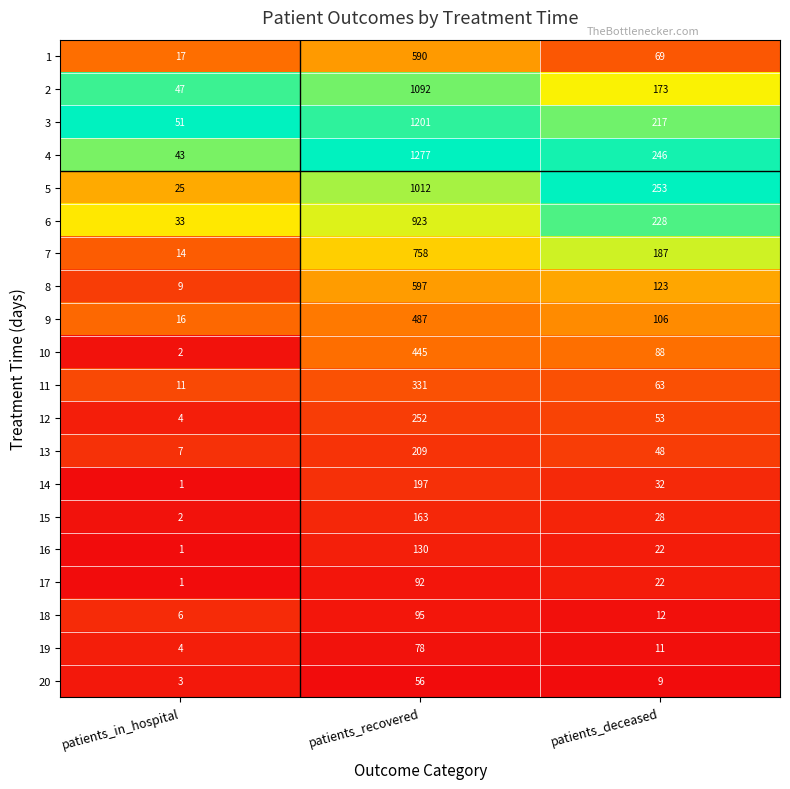

The value of 14 at patients_deceased is 7. True or false?

False